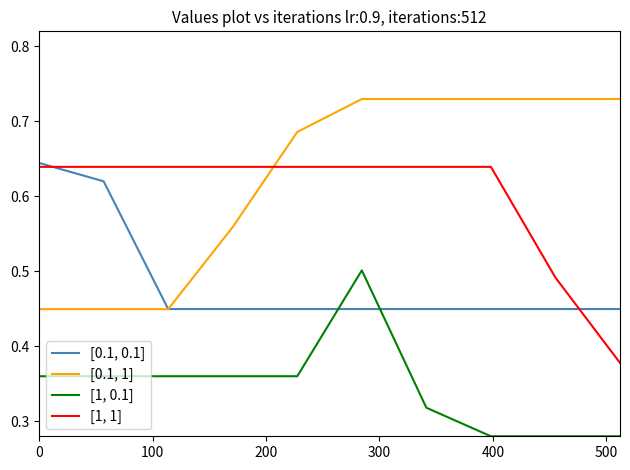

True or false: [0.1, 1] and [1, 0.1] intersect in this chart.

False